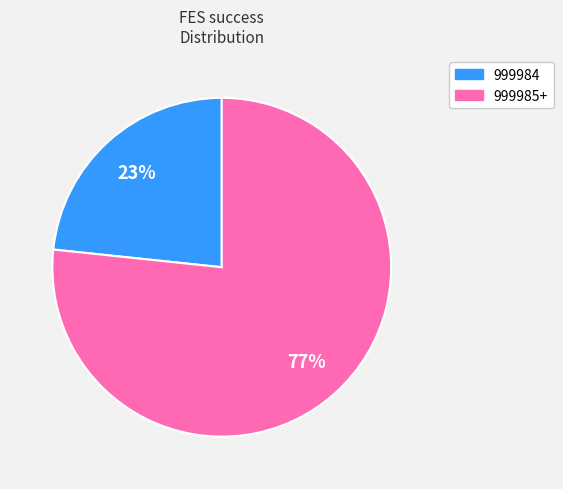

Approximately how many times larger is the value at 999984 compared to 999985+?

0.3